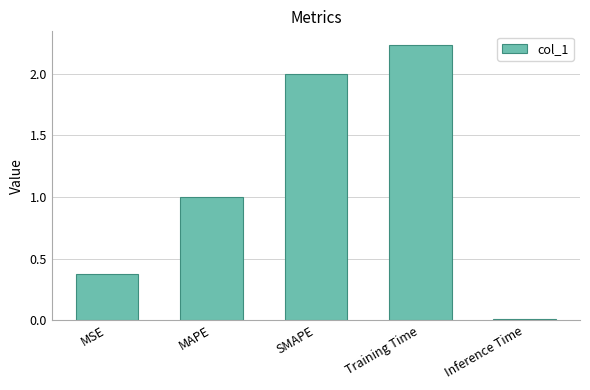

What is the change in value from MSE to Training Time?

+1.9